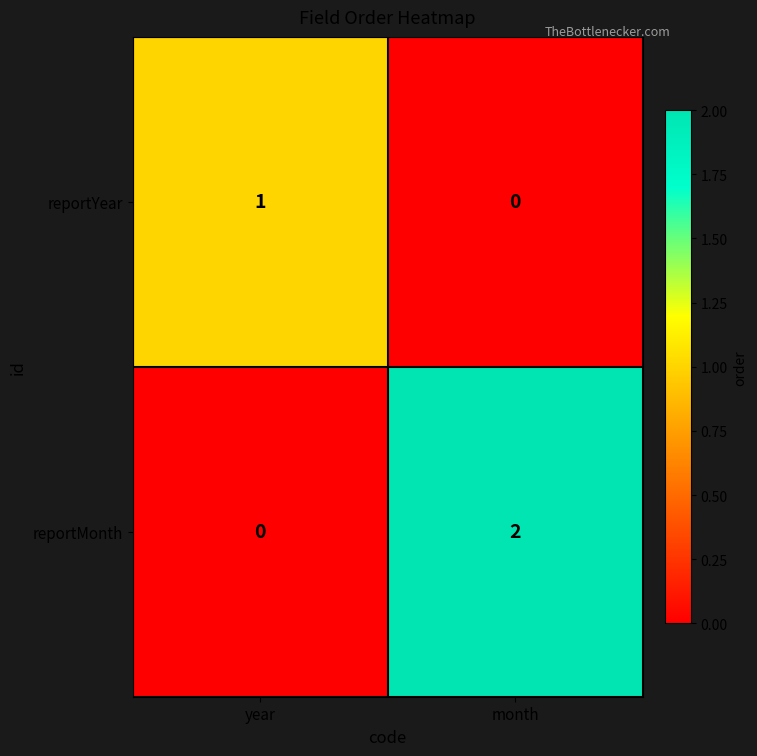

Which series changed the most between year and month?

reportMonth